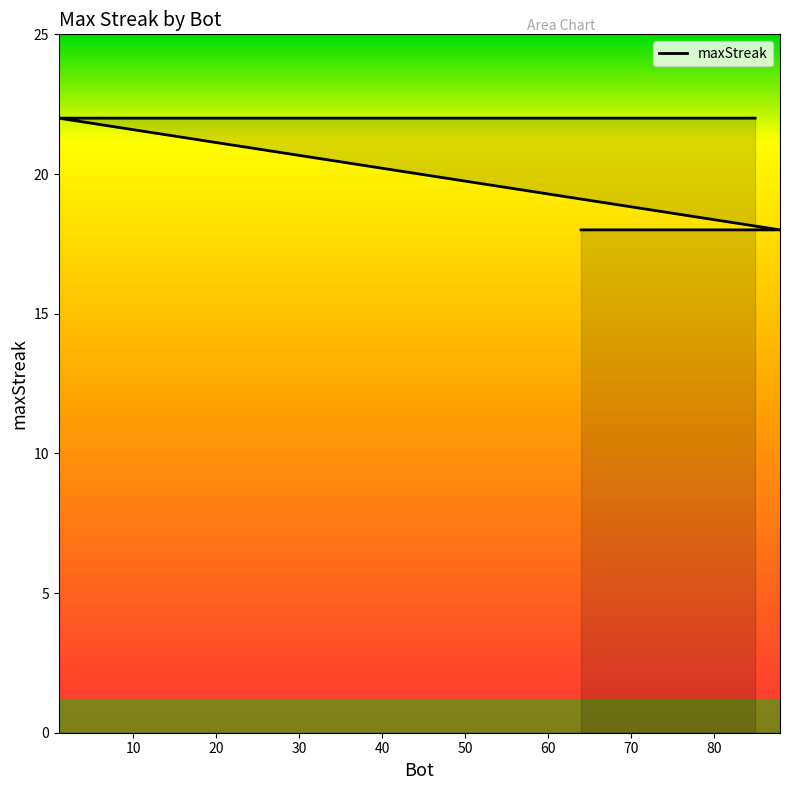

Is it true that the value at 82 is 12?

False